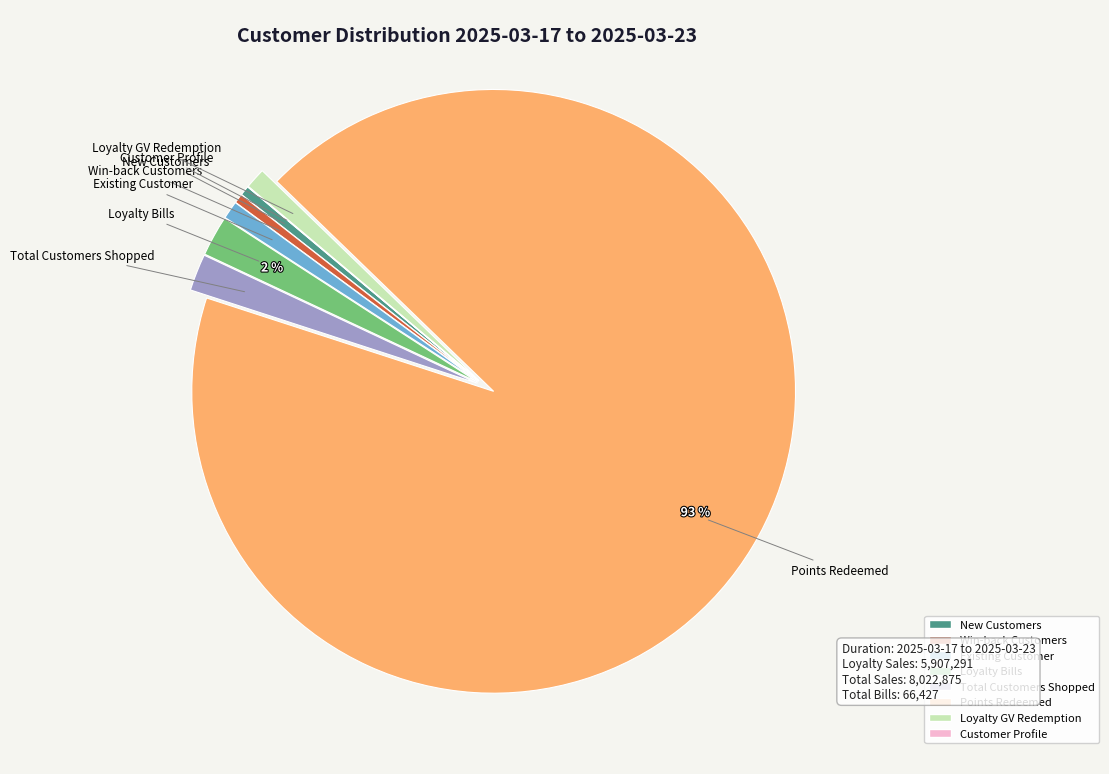

What is the largest slice in the pie chart?

Points Redeemed